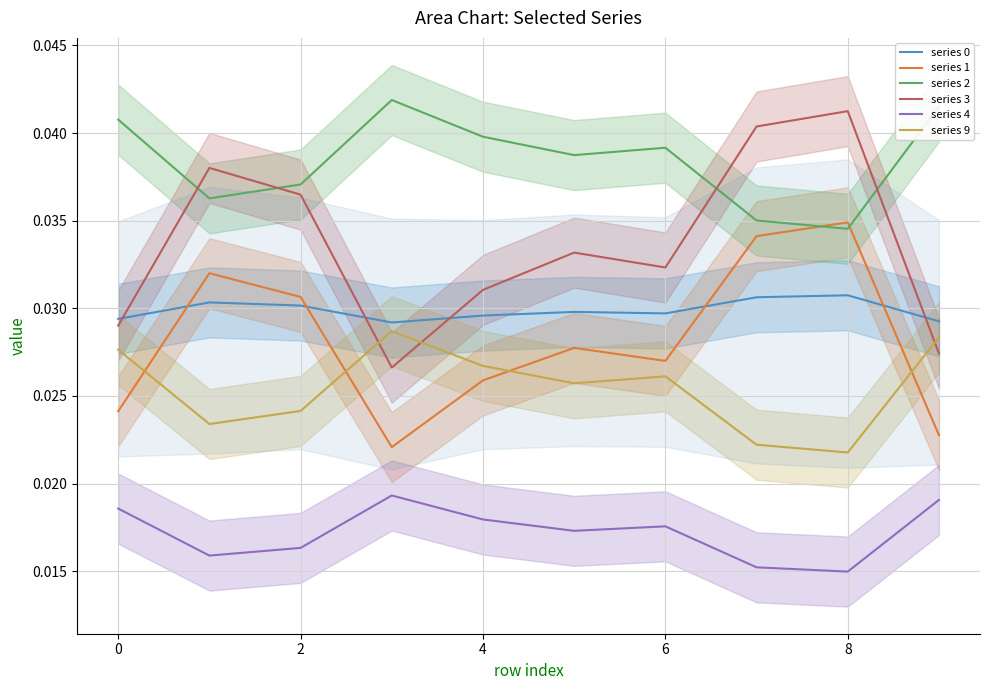

How many distinct data groups are displayed?

6